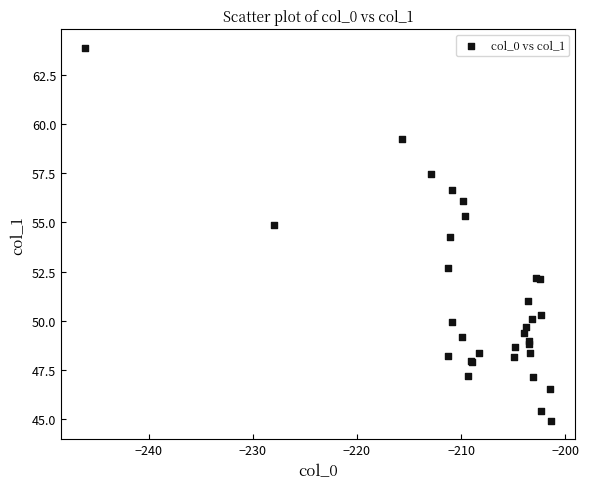

What Y value in the scatter plot is closest to 54?

54.2